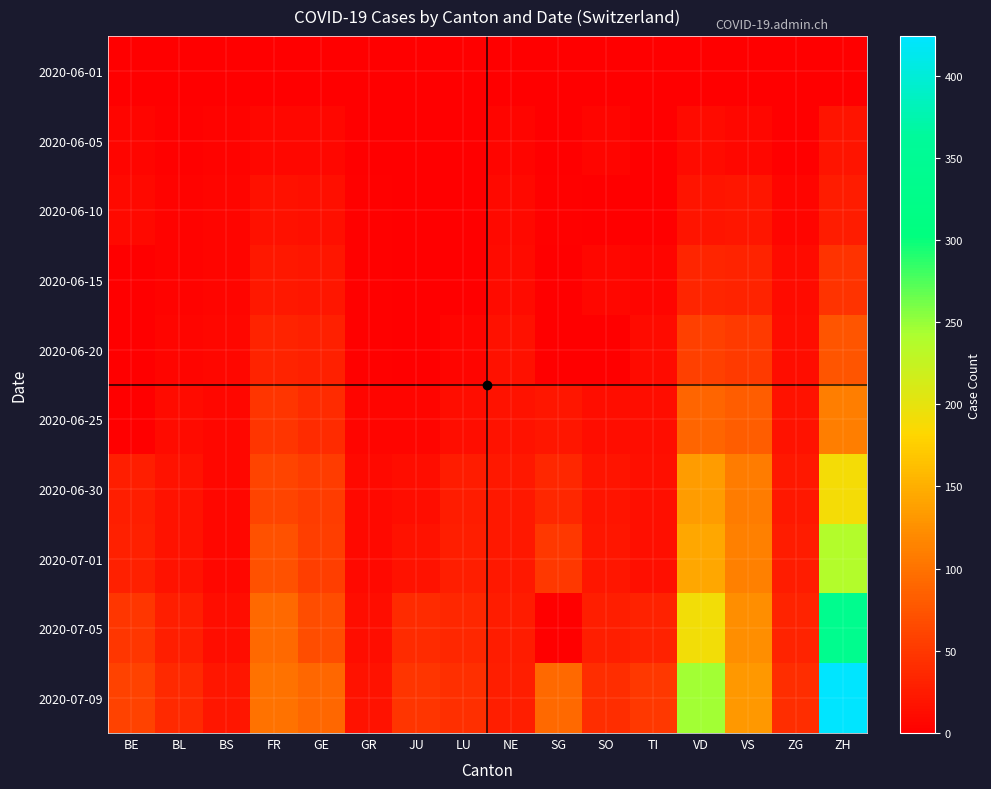

What is the greatest value displayed?

424